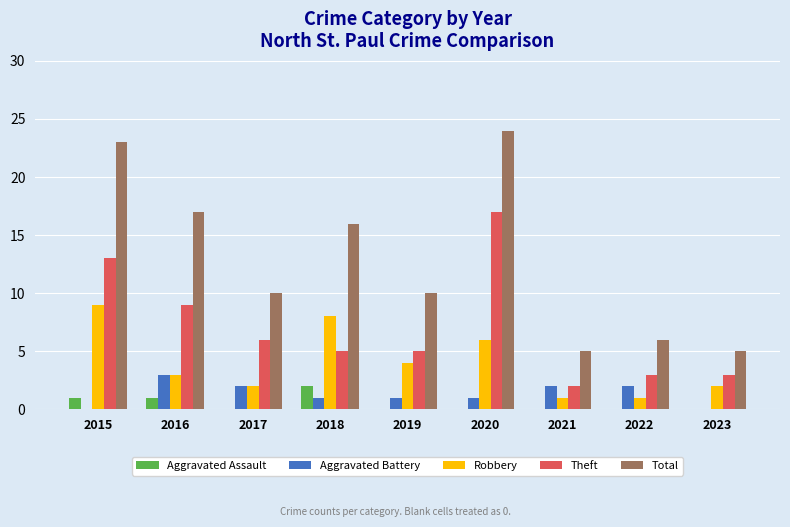

At which label is Total closest to 14?

2018